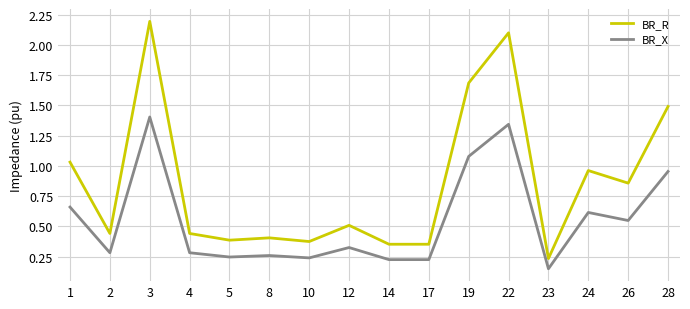

True or false: BR_R and BR_X cross at least once.

False